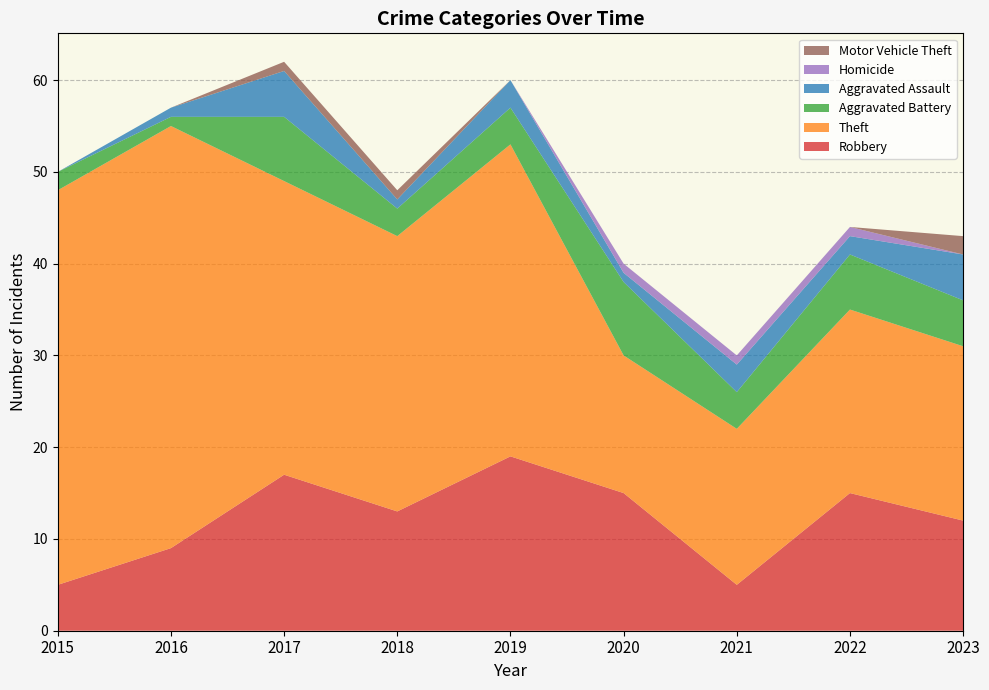

Reading left to right, what are all the values shown in this chart?

Robbery: 2015=5	2016=9	2017=17	2018=13	2019=19	2020=15	2021=5	2022=15	2023=12
Theft: 2015=43	2016=46	2017=32	2018=30	2019=34	2020=15	2021=17	2022=20	2023=19
Aggravated Battery: 2015=2	2016=1	2017=7	2018=3	2019=4	2020=8	2021=4	2022=6	2023=5
Aggravated Assault: 2015=0	2016=1	2017=5	2018=1	2019=3	2020=1	2021=3	2022=2	2023=5
Homicide: 2015=0	2016=0	2017=0	2018=0	2019=0	2020=1	2021=1	2022=1	2023=0
Motor Vehicle Theft: 2015=0	2016=0	2017=1	2018=1	2019=0	2020=0	2021=0	2022=0	2023=2